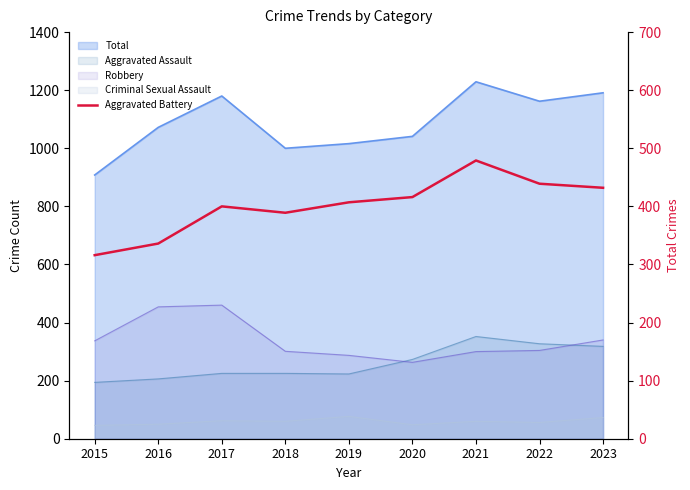

Reading right to left, extract all data points from this chart.

432	439	479	416	407	389	400	336	316